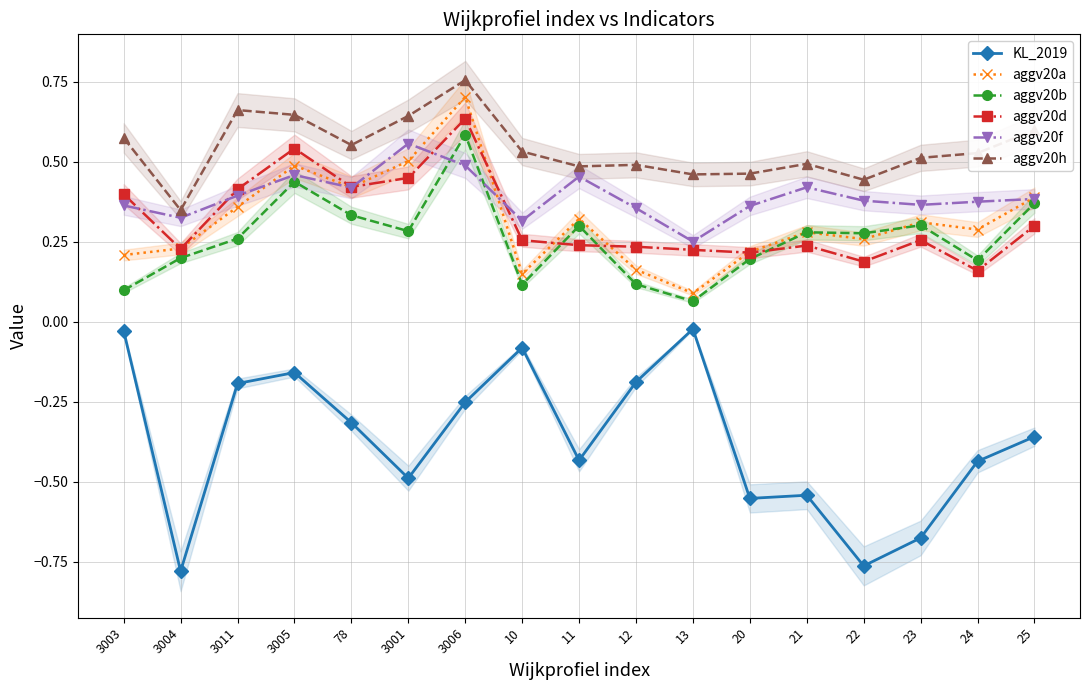

What position from the left is 12?

10